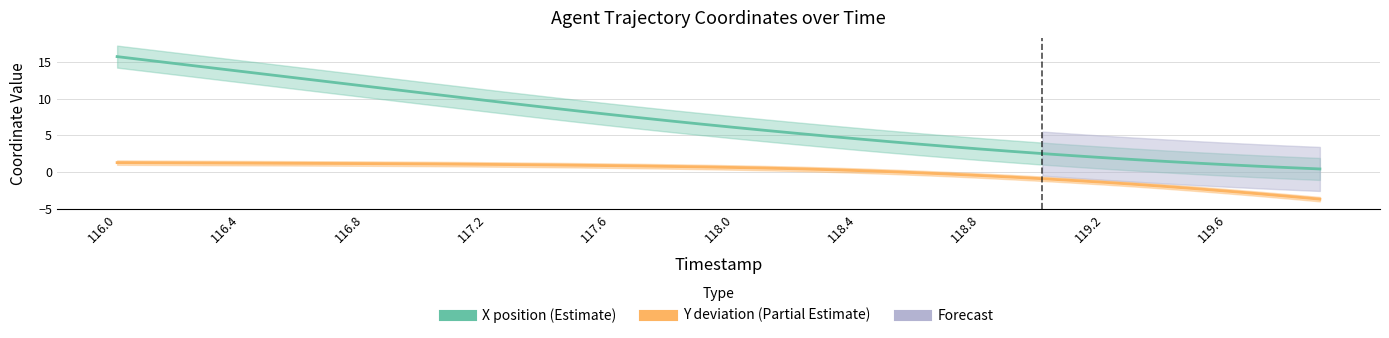

Which series has the largest total across all categories?

X position (Estimate)